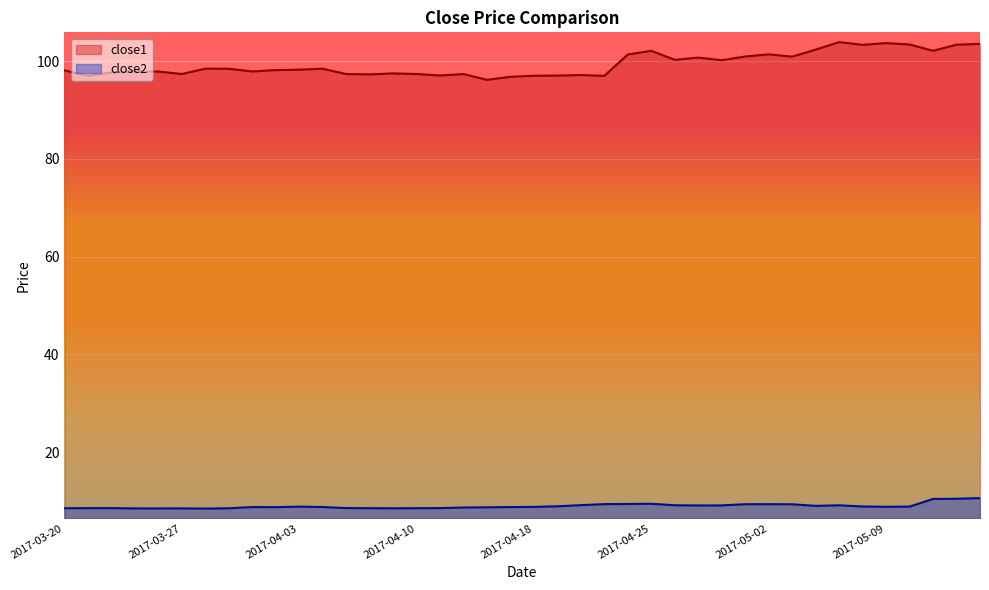

How many lines are shown in the chart?

2